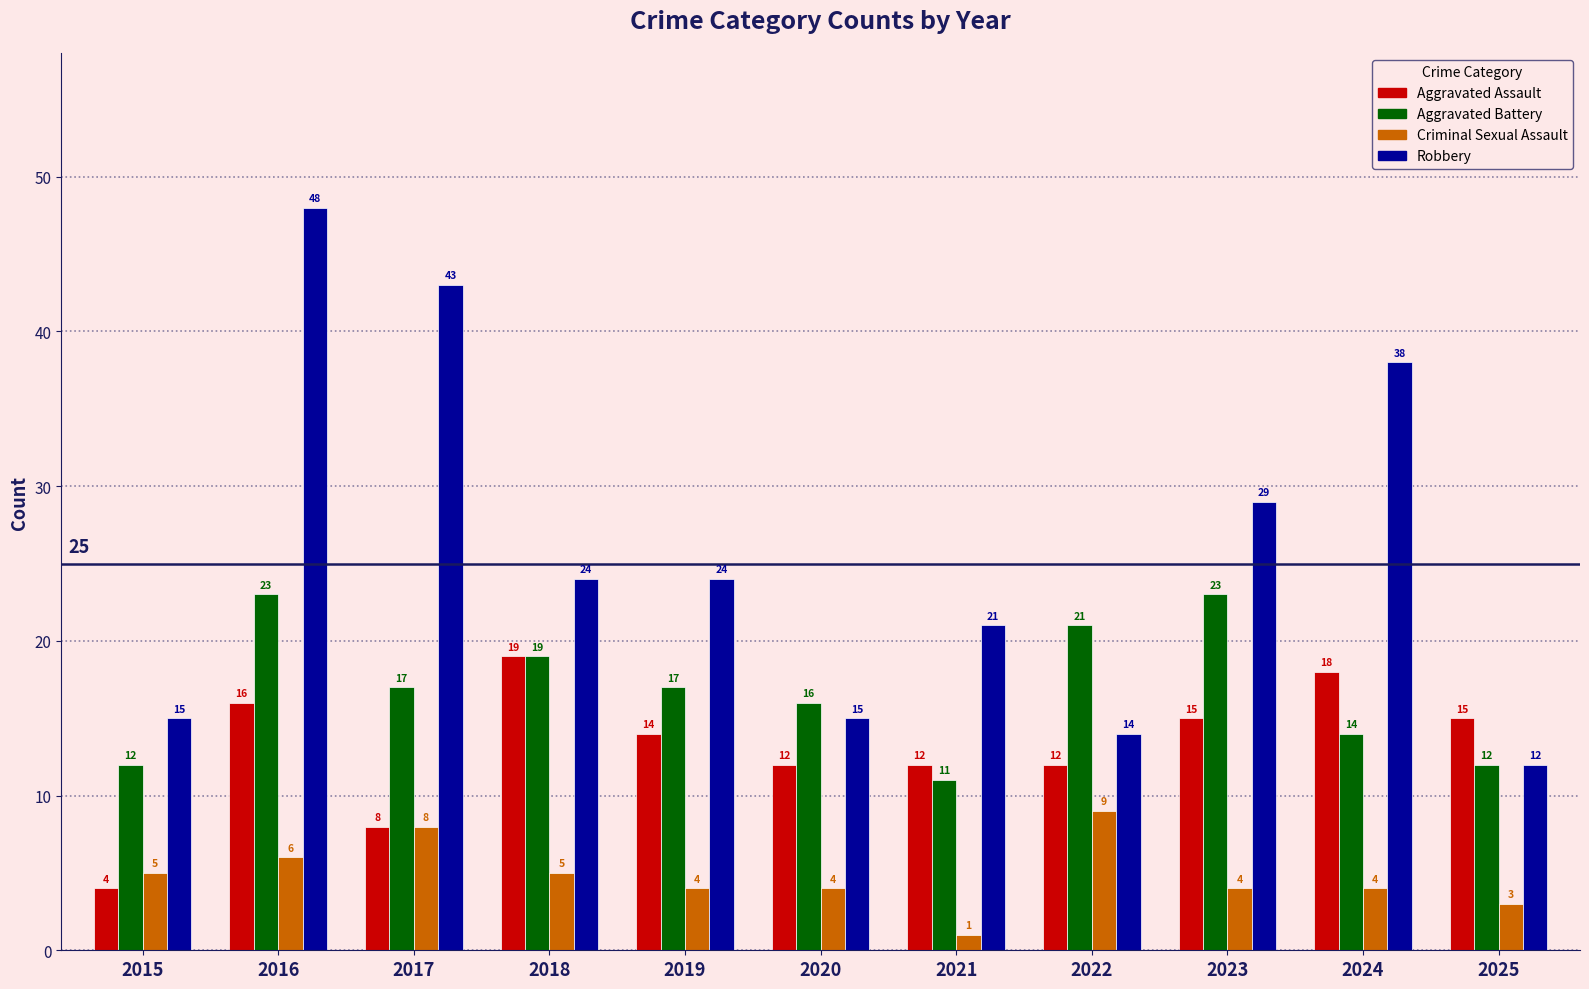

How many data points in Criminal Sexual Assault are less than 4?

2